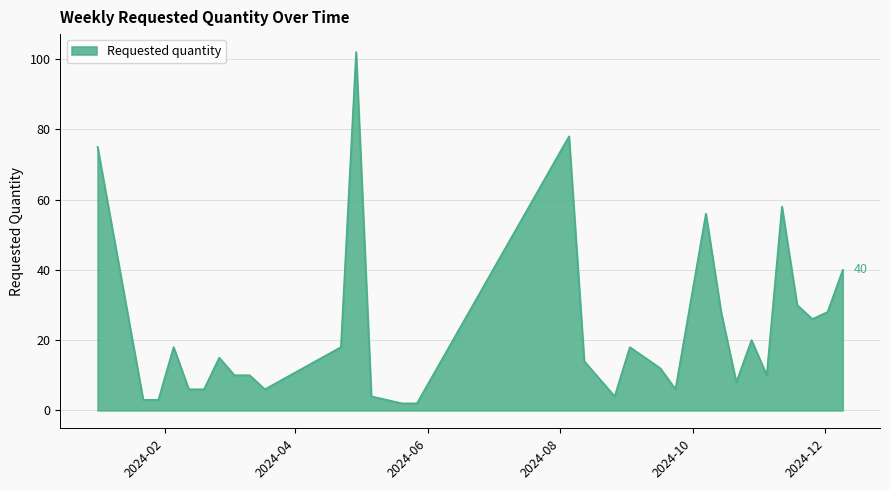

What is the difference between the maximum and minimum values?

100